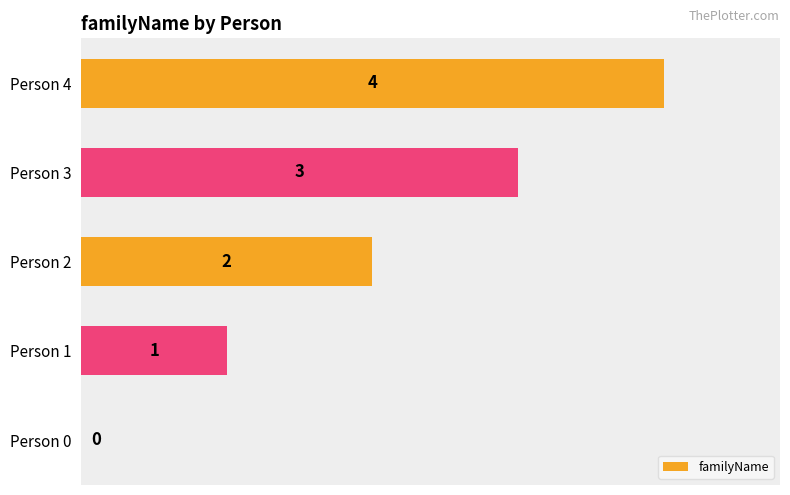

What is the maximum value shown in the chart?

4